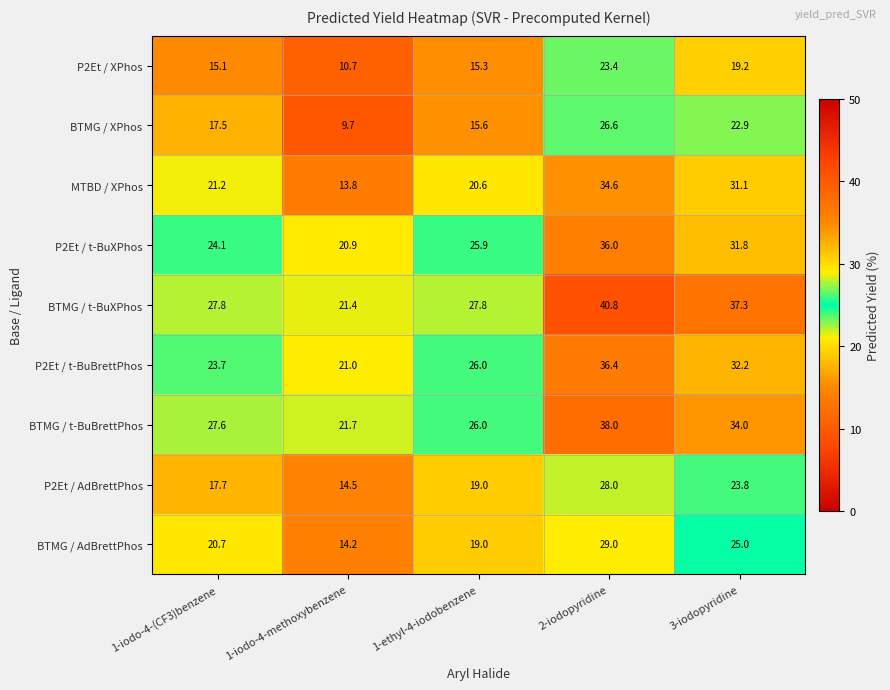

How many values in the BTMG / AdBrettPhos series exceed 20?

3